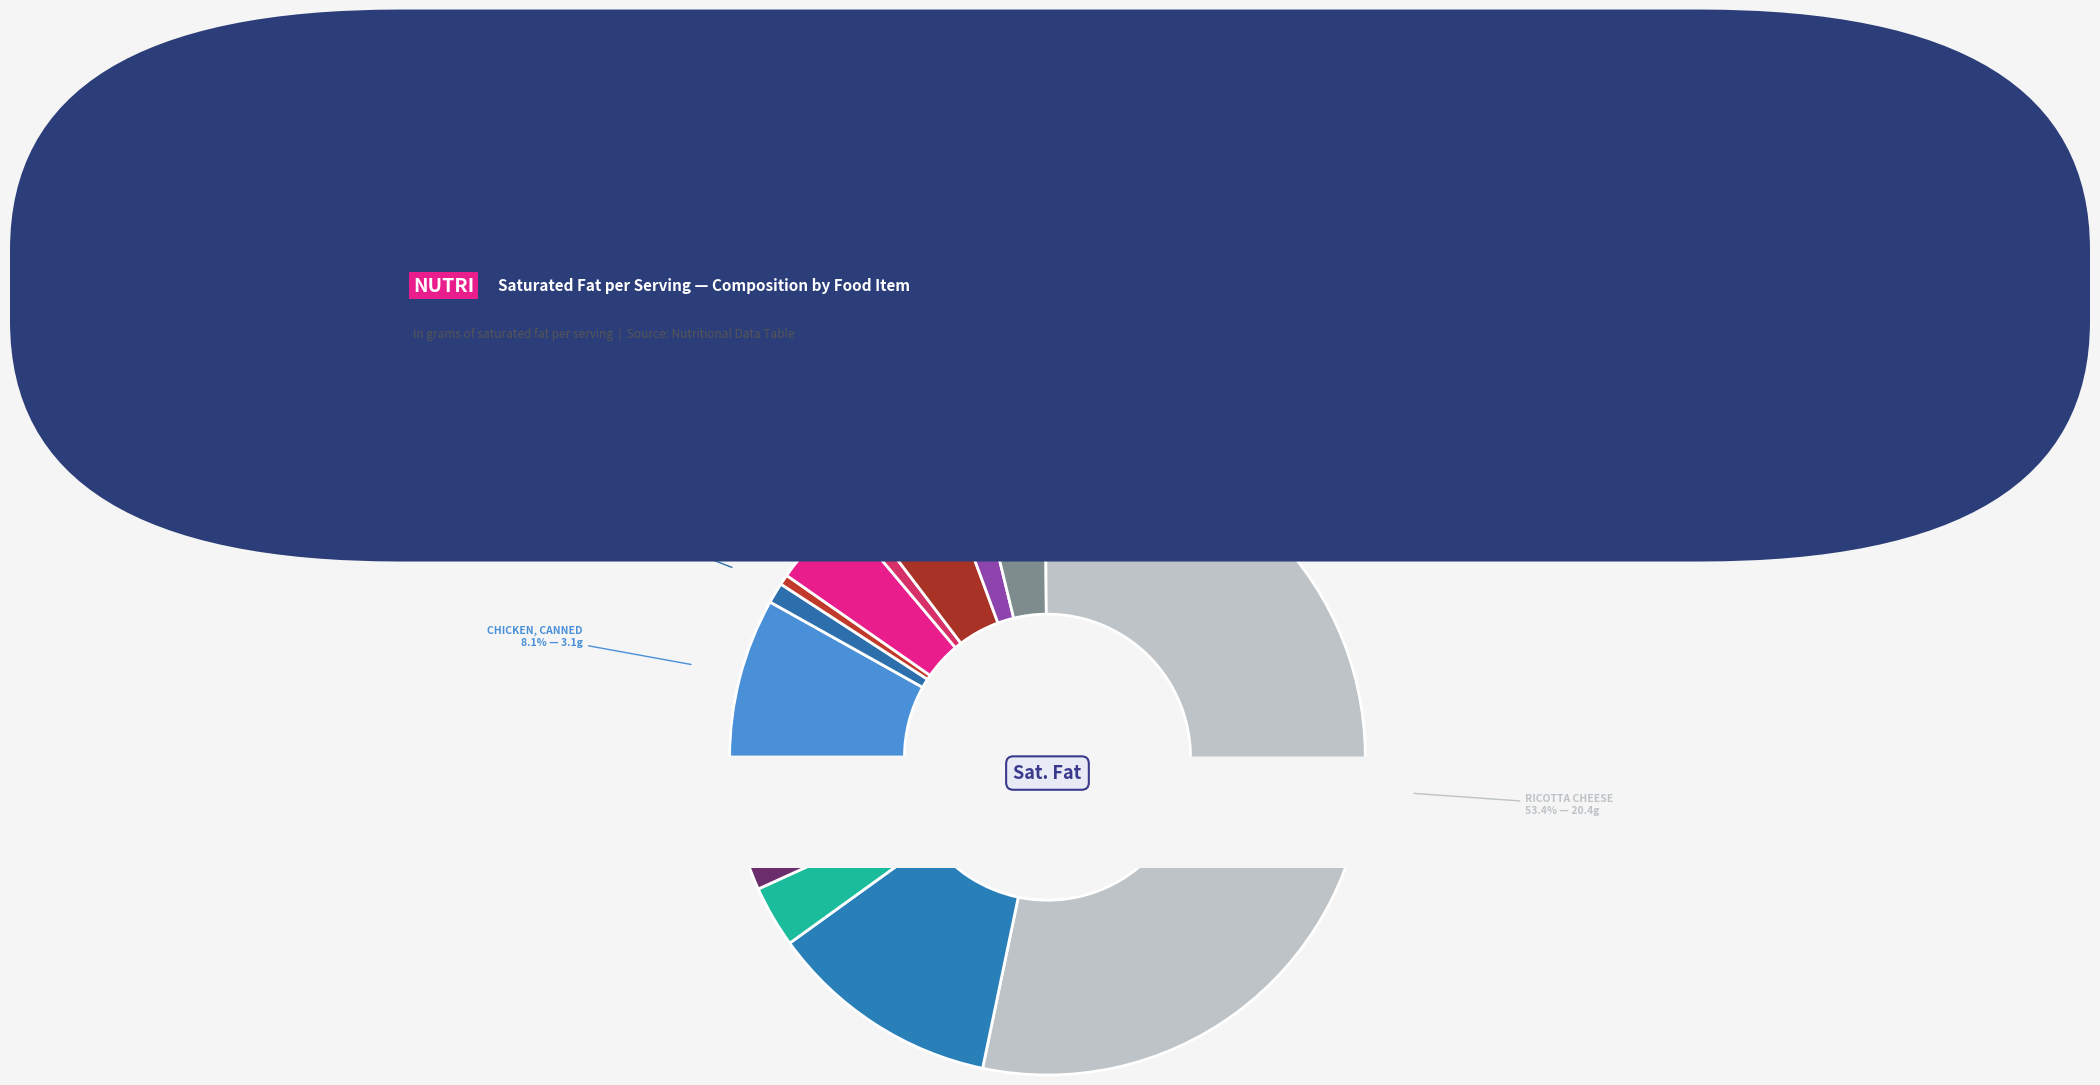

Does RICOTTA CHEESE represent more than half of the total?

Yes